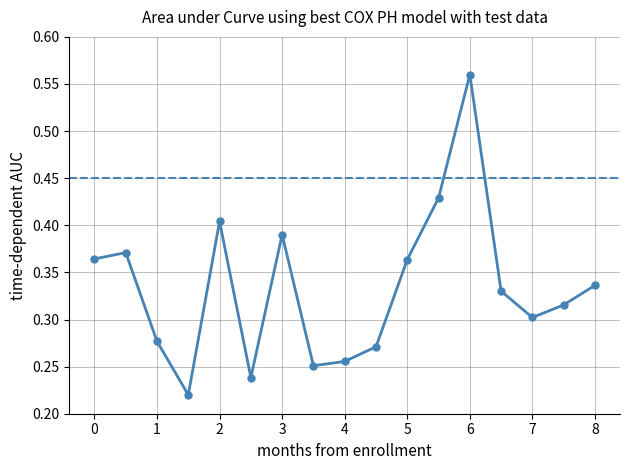

List the labels in order of value, smallest first.

3, 5, 7, 8, 9, 2, 14, 15, 13, 16, 10, 0, 1, 6, 4, 11, 12